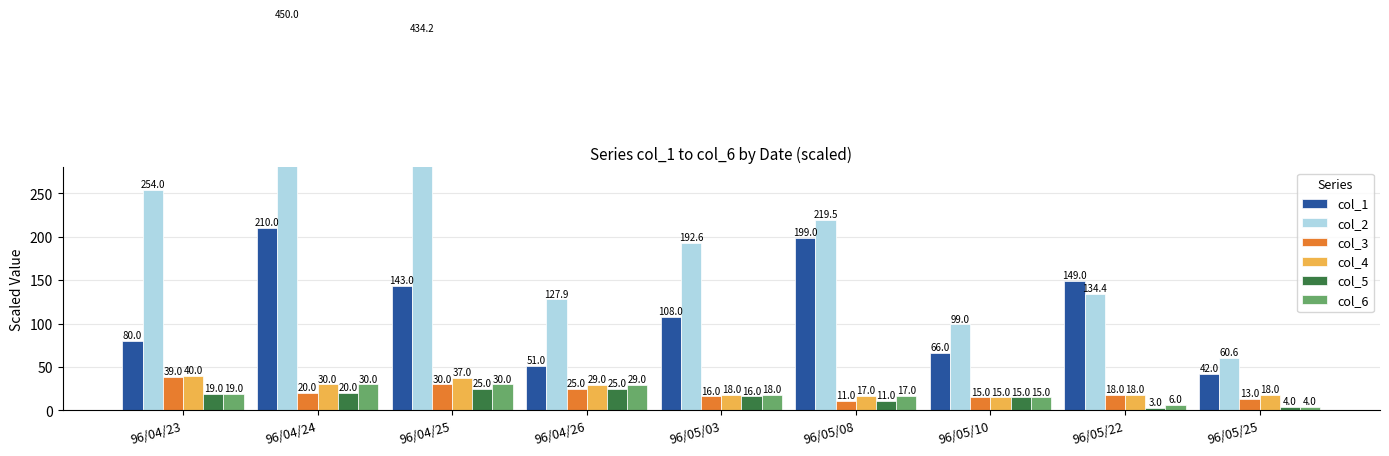

What is the average value of the col_4 series?

24.7